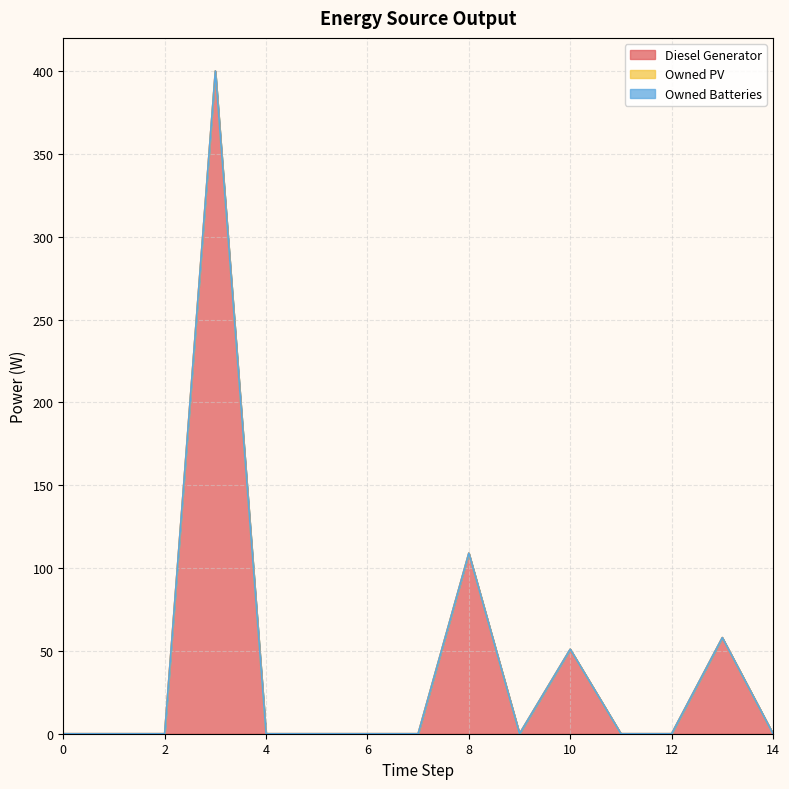

Rank the series at 3 from lowest to highest value.

Owned PV, Owned Batteries, Diesel Generator